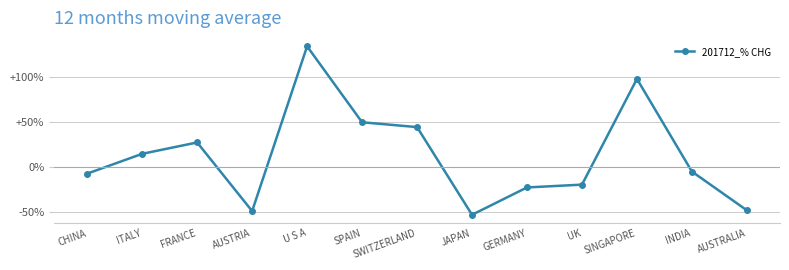

What is the maximum value shown in the chart?

134.3